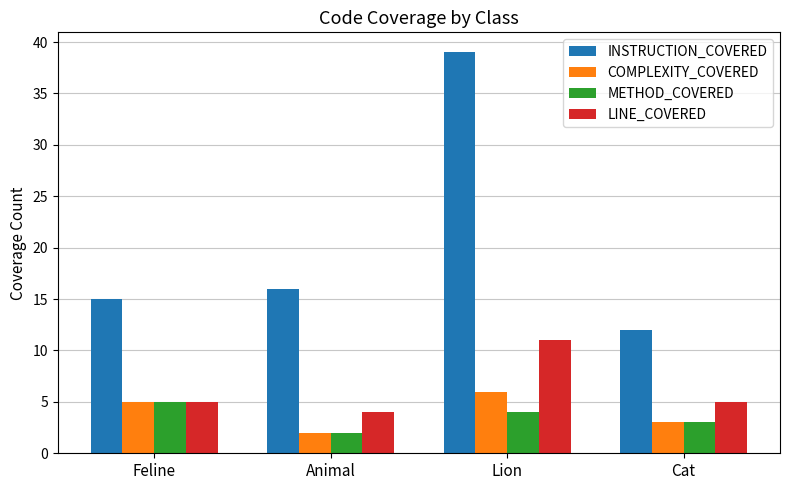

What are all the series names shown in the legend?

INSTRUCTION_COVERED, COMPLEXITY_COVERED, METHOD_COVERED, LINE_COVERED